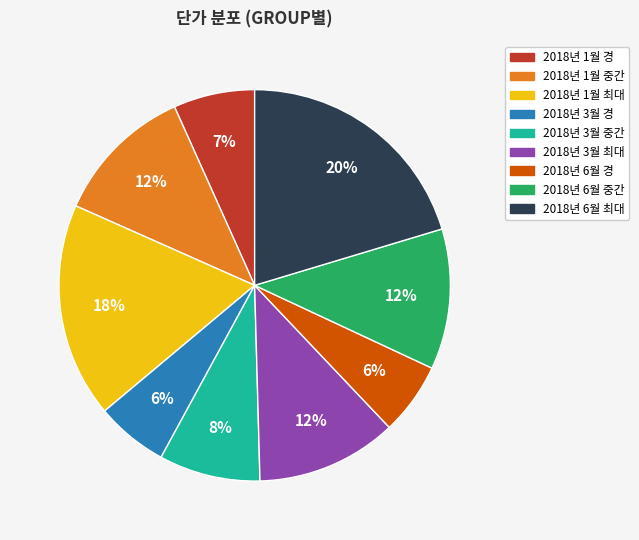

To the nearest percent, what is the difference between the largest and smallest slice percentages?

14%